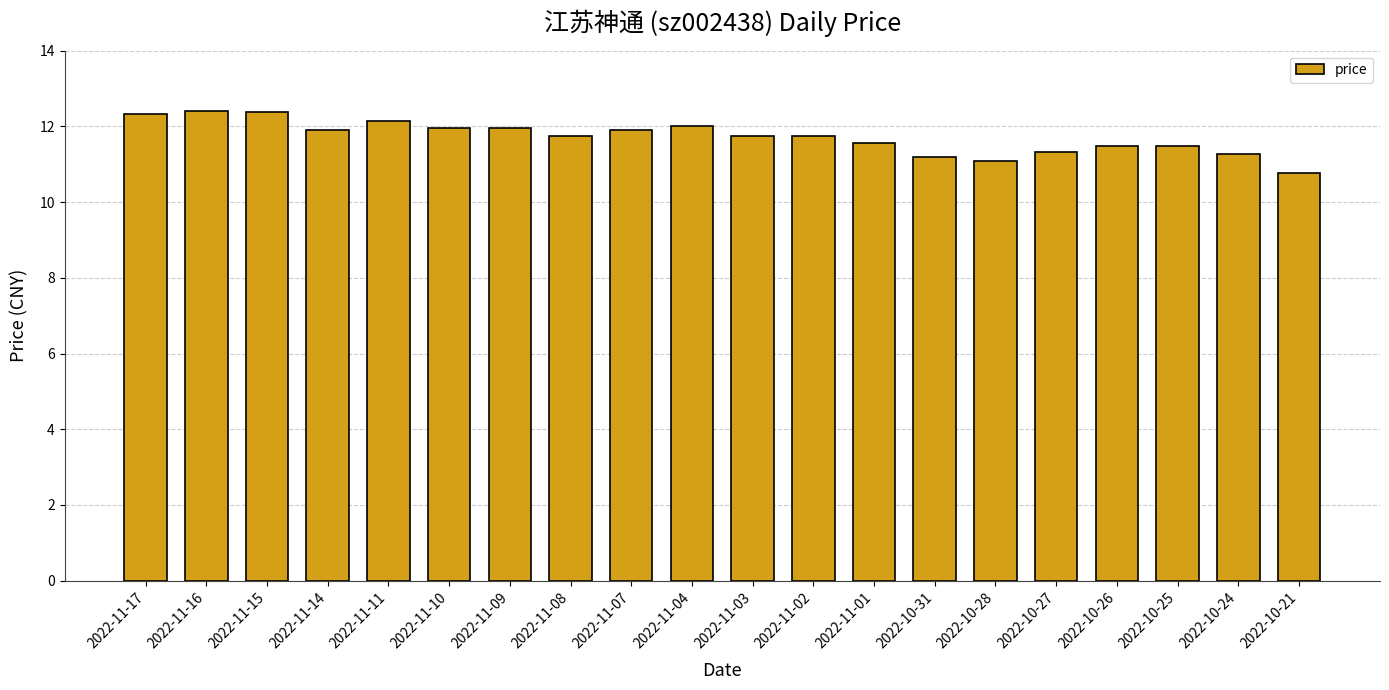

What is the sum of all values?

234.4